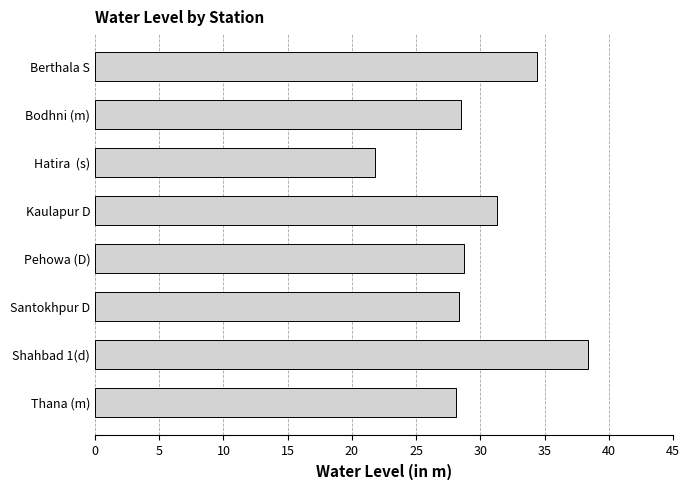

Are the bars grouped side by side (vs. stacked)?

No